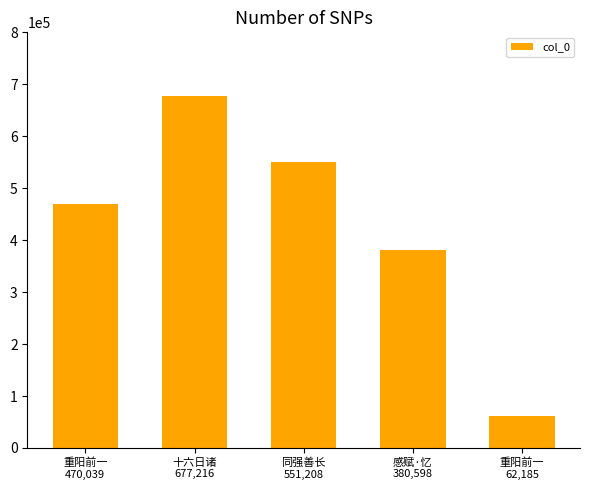

List the labels in order of value, smallest first.

重阳前一
62,185, 感赋·忆
380,598, 重阳前一
470,039, 同强善长
551,208, 十六日诸
677,216